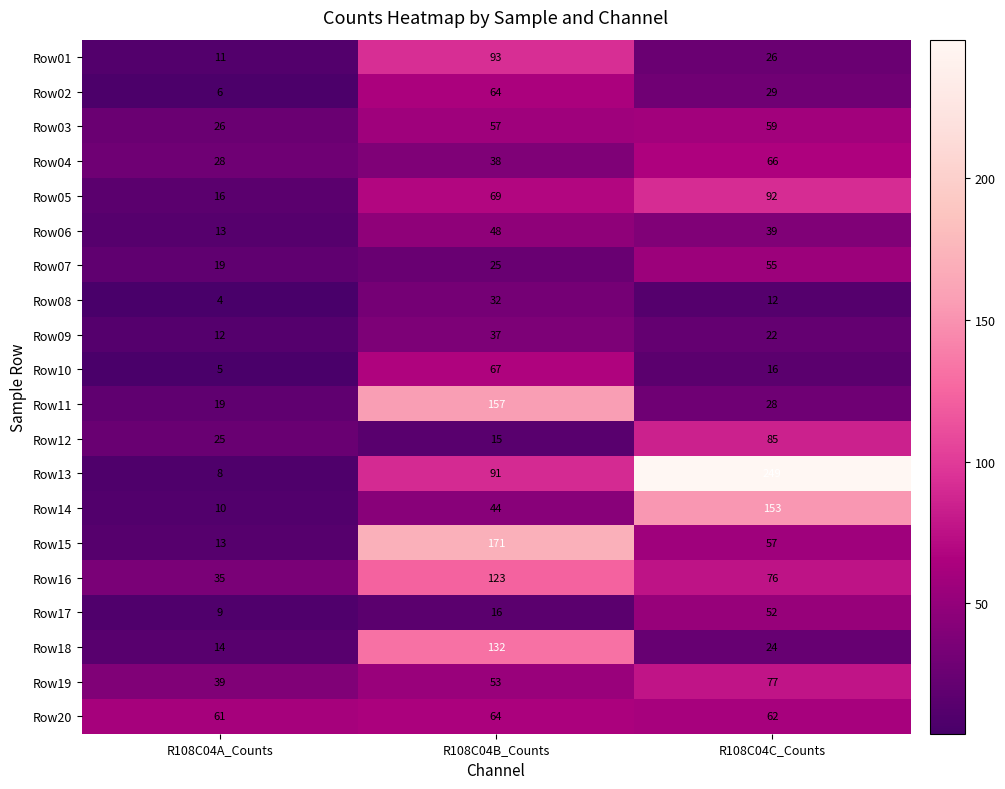

At how many categories does at least one series exceed 102?

2